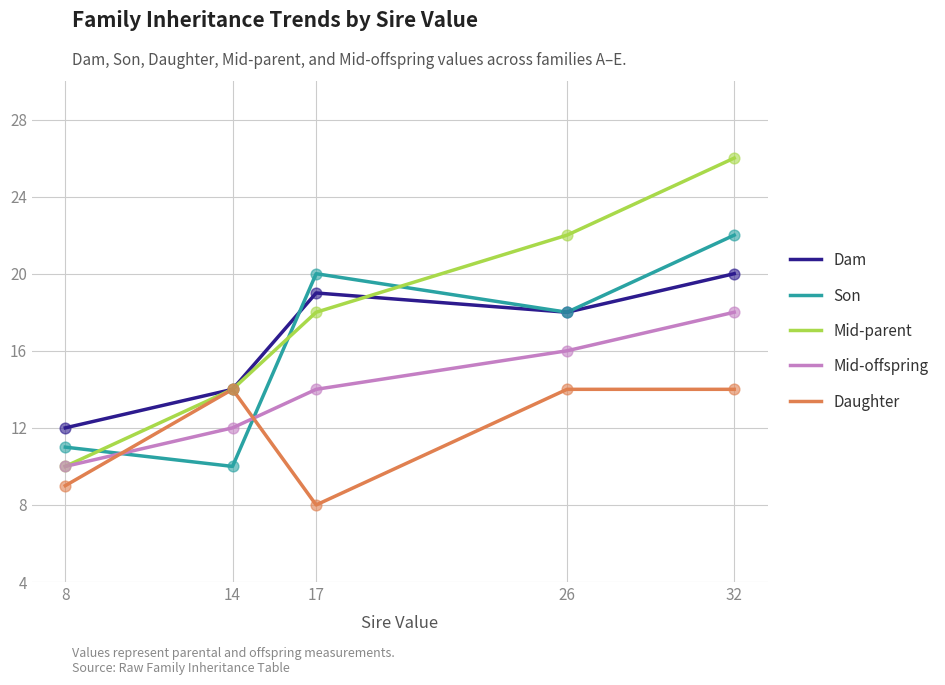

What are all the series names shown in the legend?

Dam, Son, Mid-parent, Mid-offspring, Daughter